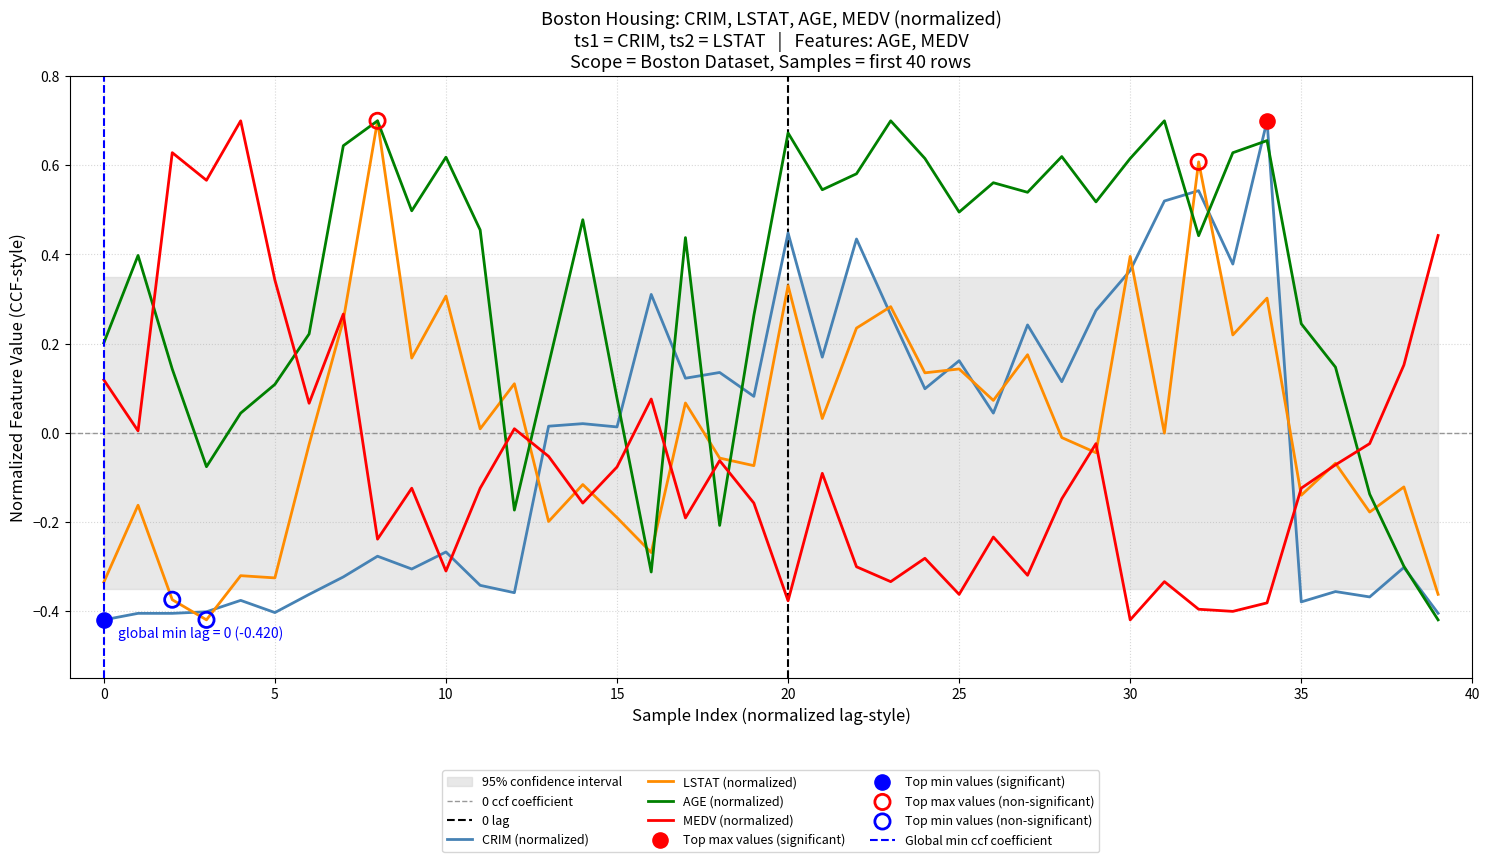

What are all the series names shown in the legend?

CRIM, LSTAT, AGE, MEDV